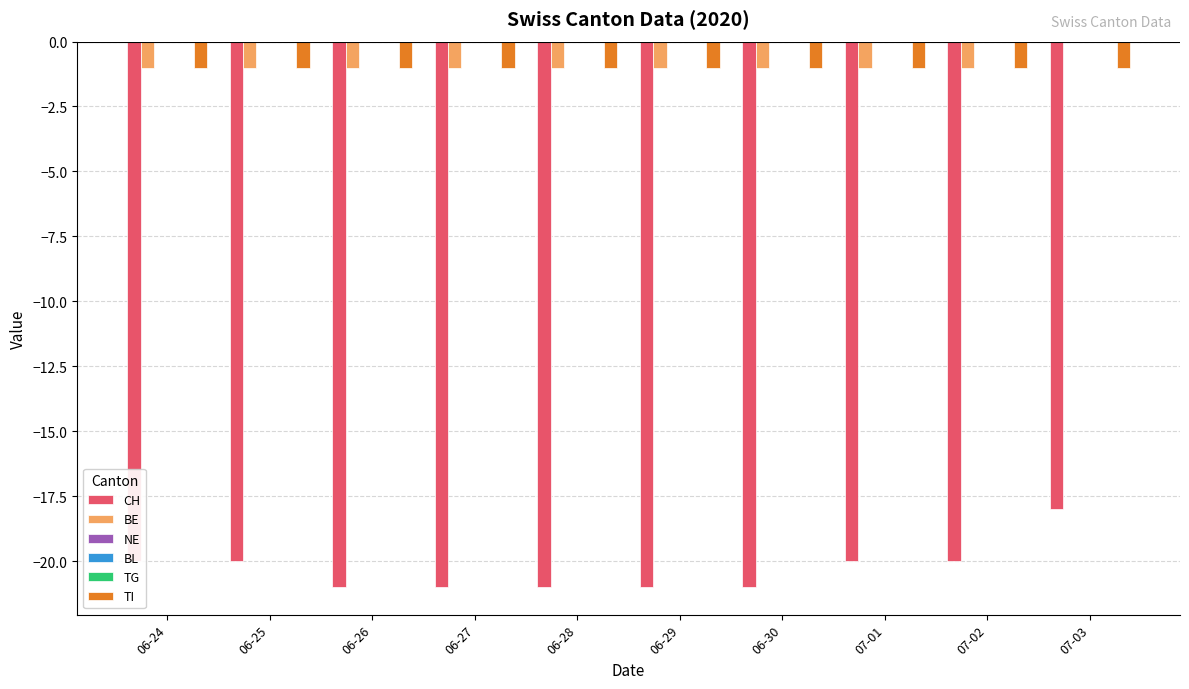

Rank the series by their maximum value, from highest to lowest.

BE, NE, BL, TG, TI, CH